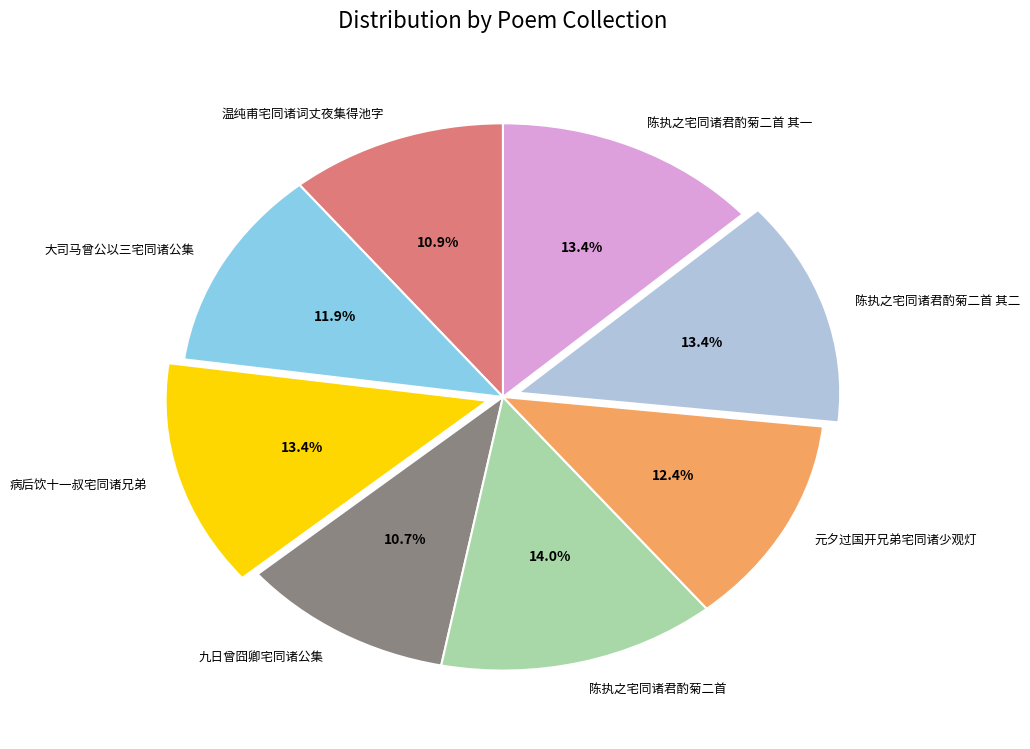

Is it true that 陈执之宅同诸君酌菊二首 其一 is 13% of the pie?

True